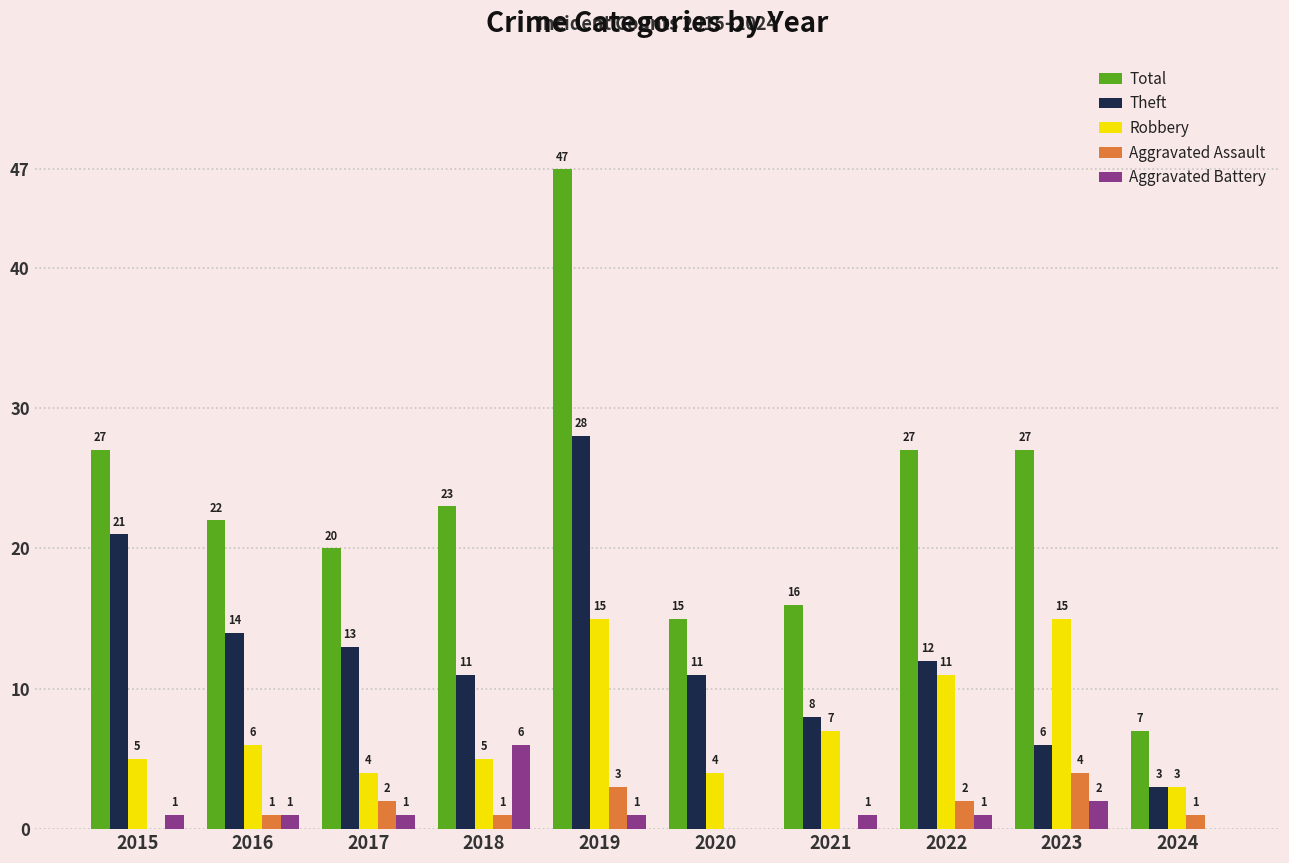

Reading left to right, list all the values displayed in this chart.

Total: 27	22	20	23	47	15	16	27	27	7
Theft: 21	14	13	11	28	11	8	12	6	3
Robbery: 5	6	4	5	15	4	7	11	15	3
Aggravated Assault: 0	1	2	1	3	0	0	2	4	1
Aggravated Battery: 1	1	1	6	1	0	1	1	2	0